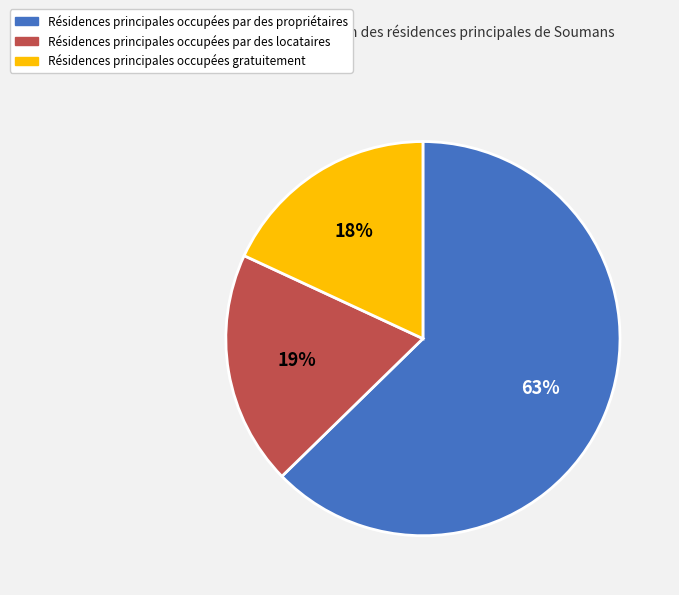

The Résidences principales occupées par des propriétaires slice represents 56% of the pie. True or false?

False